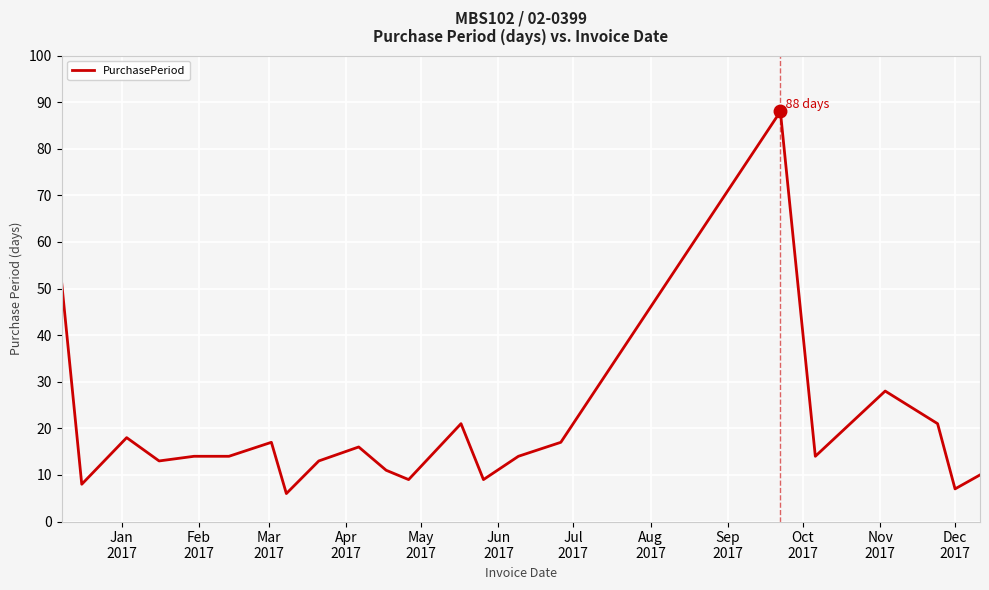

What is the smallest value displayed?

6